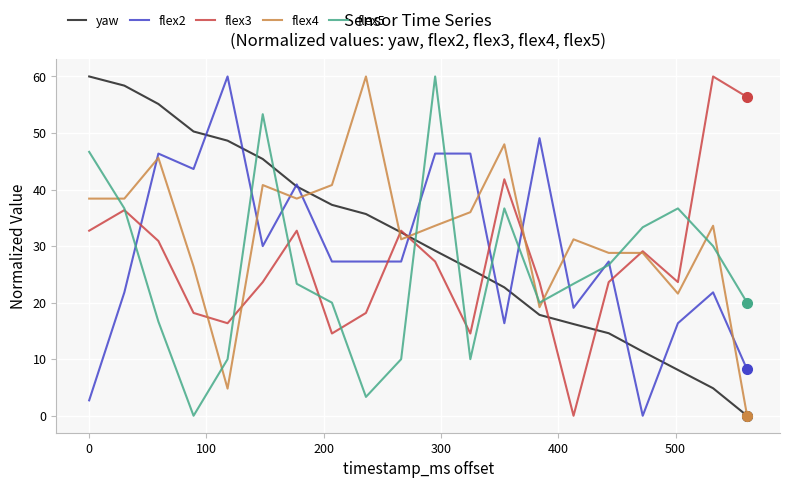

What is the maximum value for flex4?

60.0